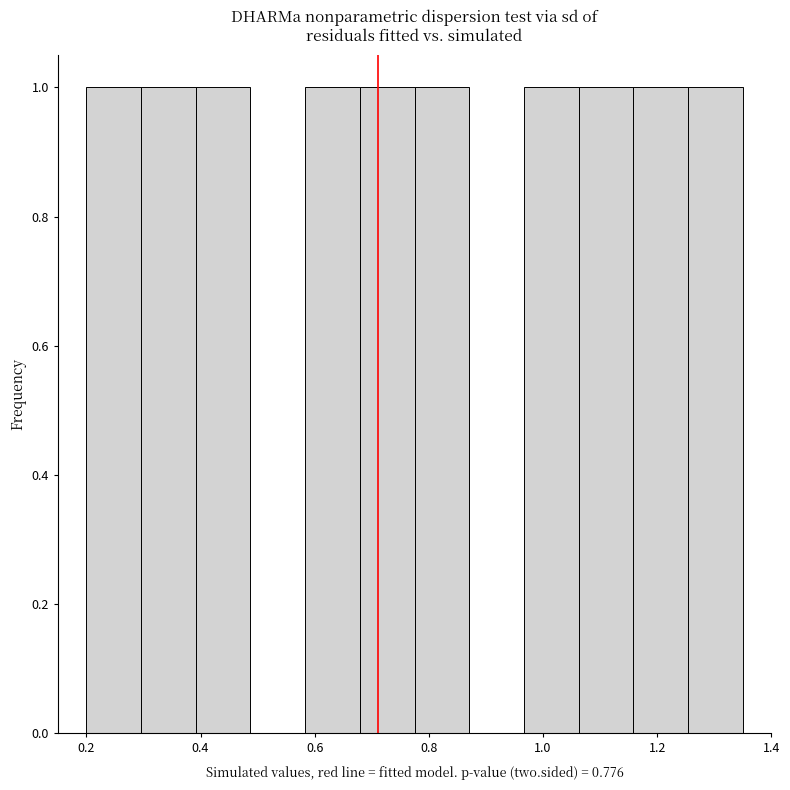

How tall is the bar that spans 1.26 to 1.36 on the x-axis? Neither the bar edges nor the heights are printed on the chart, so give them approximately, as read against the axes.

1